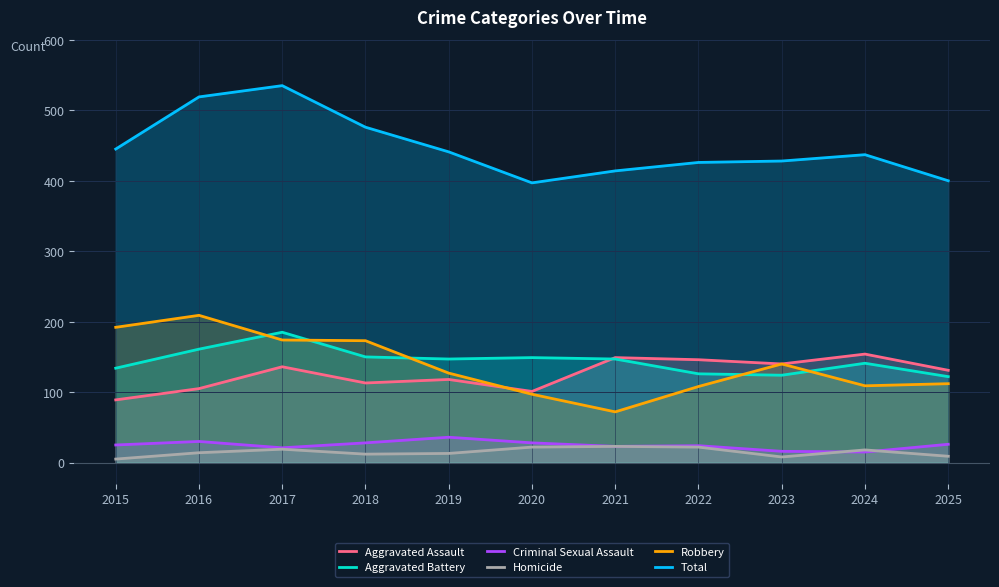

At which label does Total reach its peak?

2017